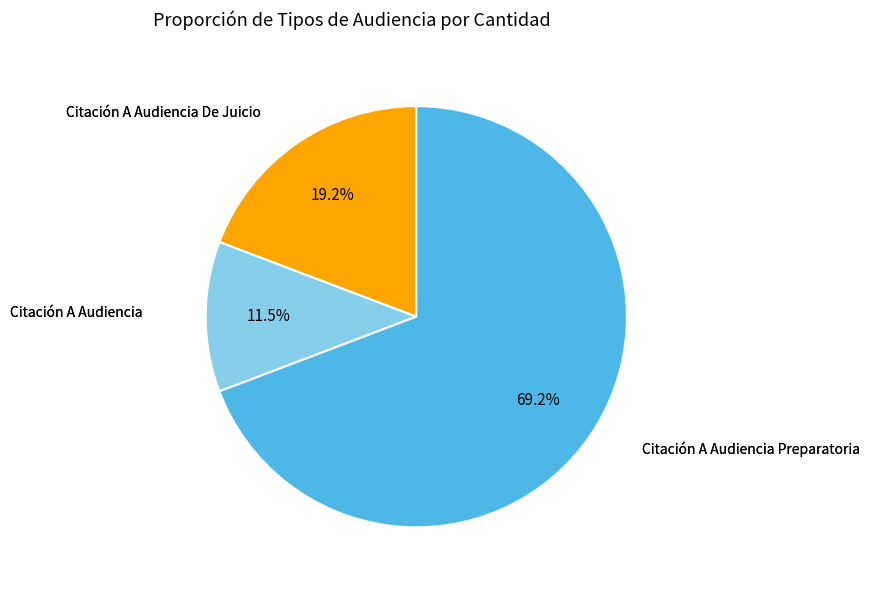

Which has a higher value, Citación A Audiencia De Juicio or Citación A Audiencia Preparatoria?

Citación A Audiencia Preparatoria